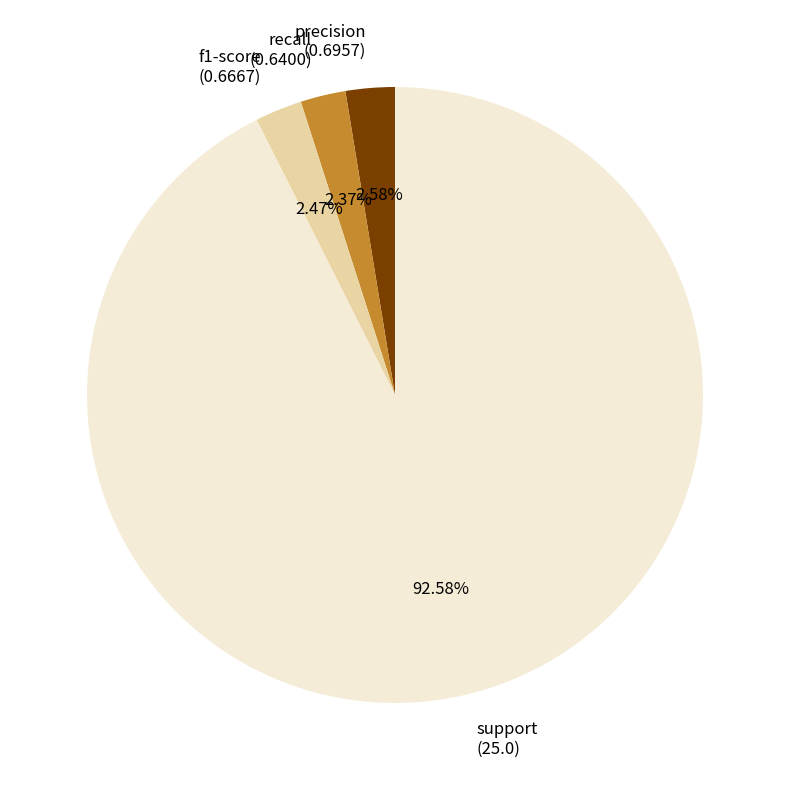

Which slice represents more than half of the pie?

support